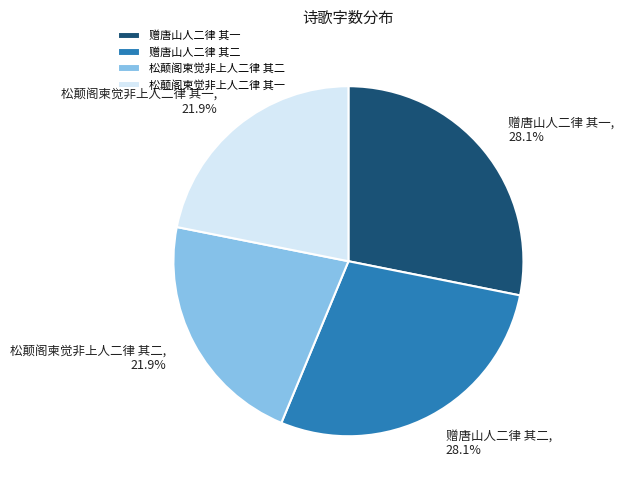

To the nearest percent, what portion does 赠唐山人二律 其二 represent?

28%